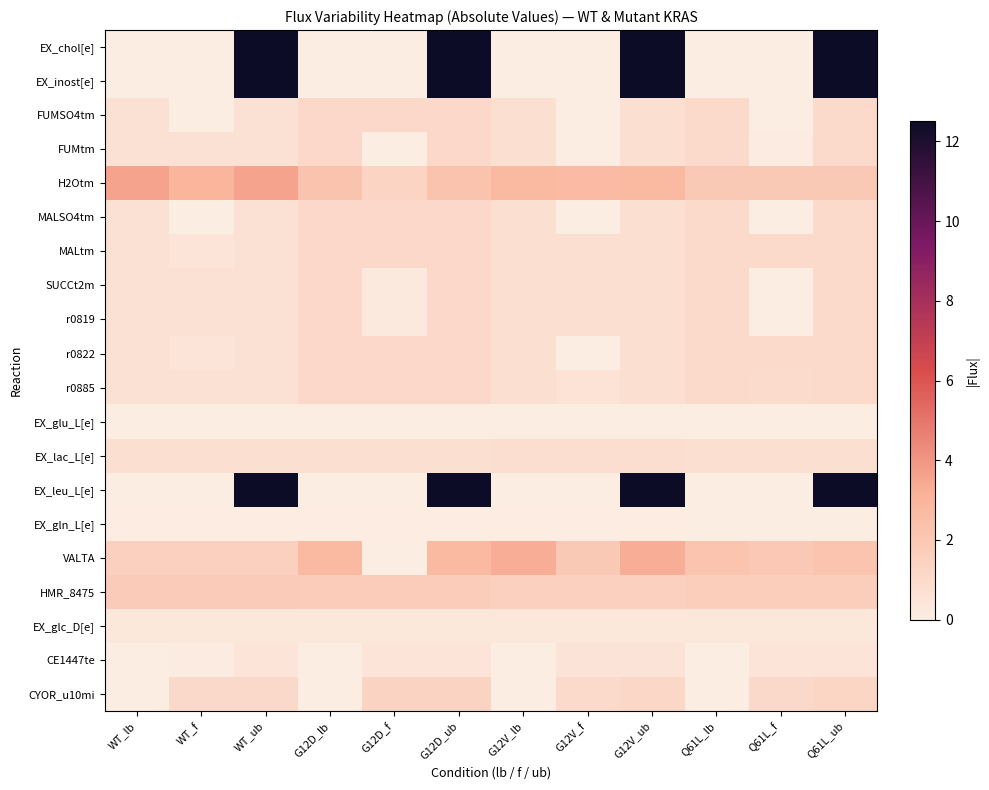

At G12D_ub, list the series in order from largest to smallest.

EX_chol[e], EX_inost[e], EX_leu_L[e], VALTA, H2Otm, HMR_8475, CYOR_u10mi, FUMSO4tm, FUMtm, MALSO4tm, MALtm, SUCCt2m, r0819, r0822, r0885, EX_lac_L[e], CE1447te, EX_glc_D[e], EX_gln_L[e], EX_glu_L[e]